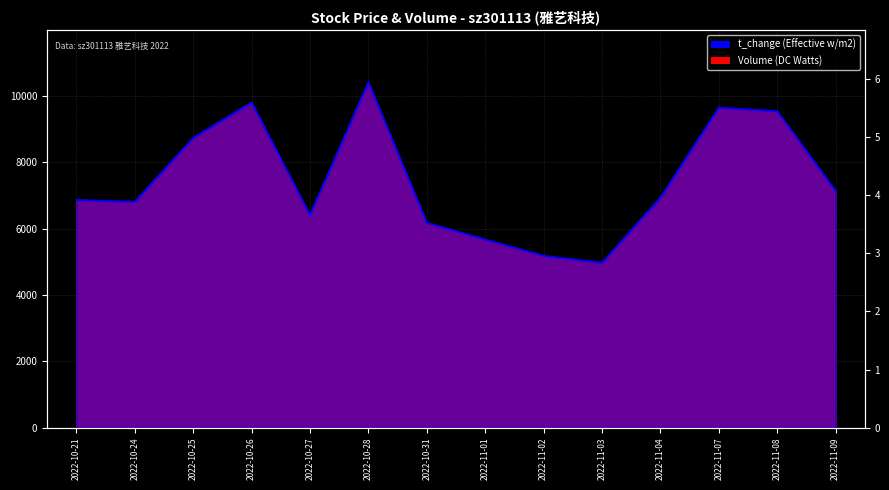

What is the total value across all series at 2022-11-08?

9535.5